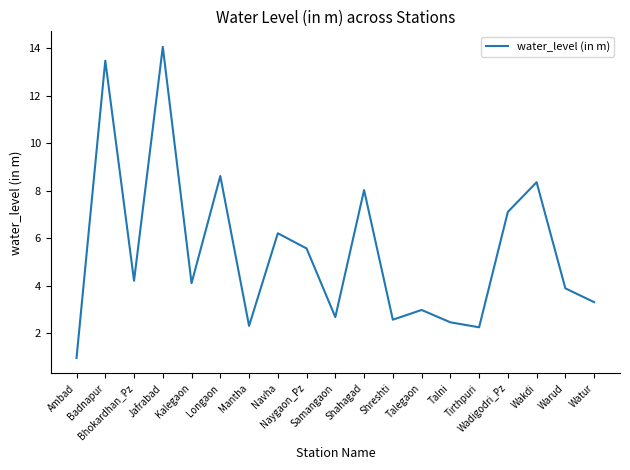

What is the maximum value shown in the chart?

14.1